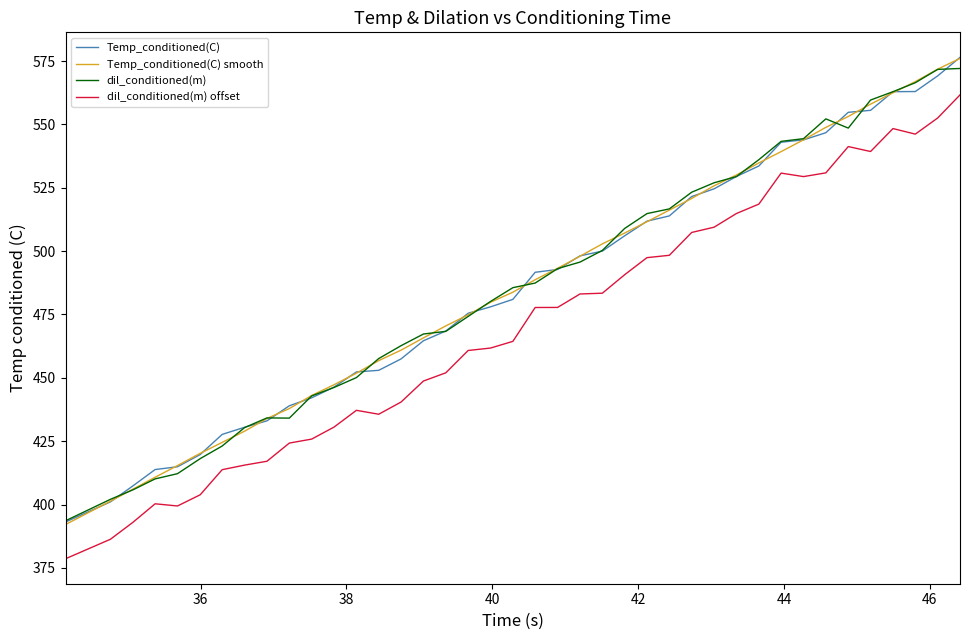

Which series has the largest range (max minus min)?

Temp_conditioned(C) smooth